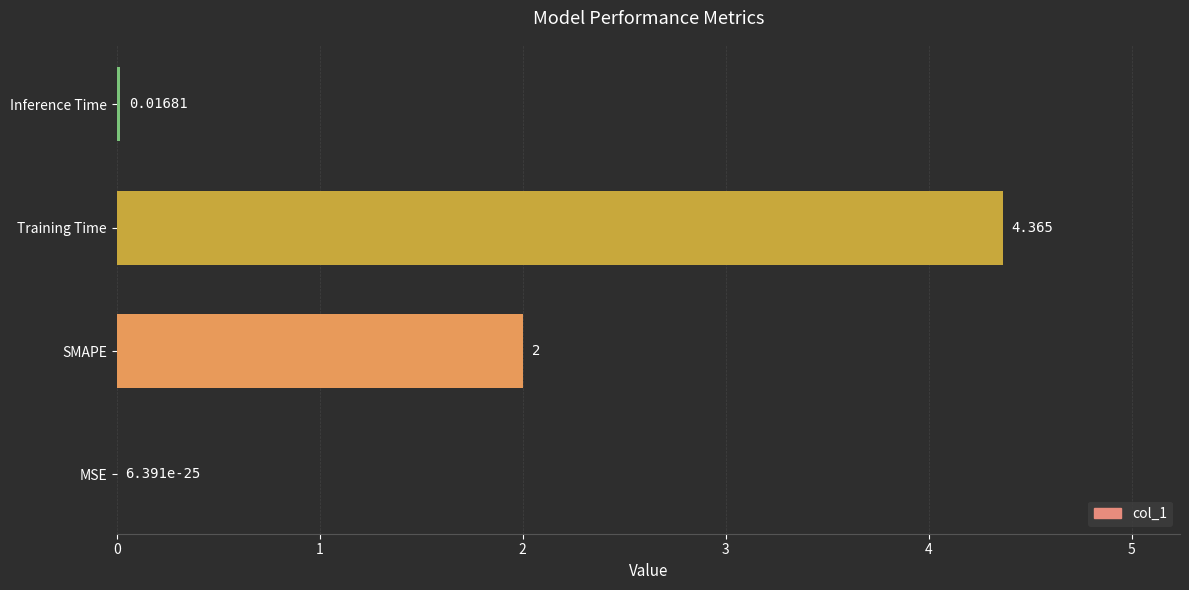

Which label corresponds to the largest value in the chart?

Training Time